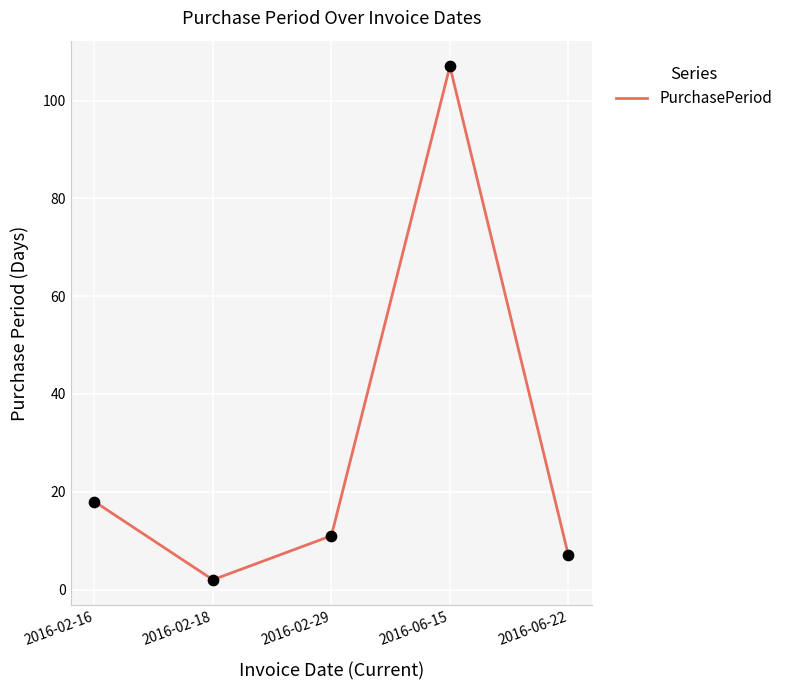

Approximately how many times larger is the value at 2016-06-15 compared to 2016-02-29?

9.7